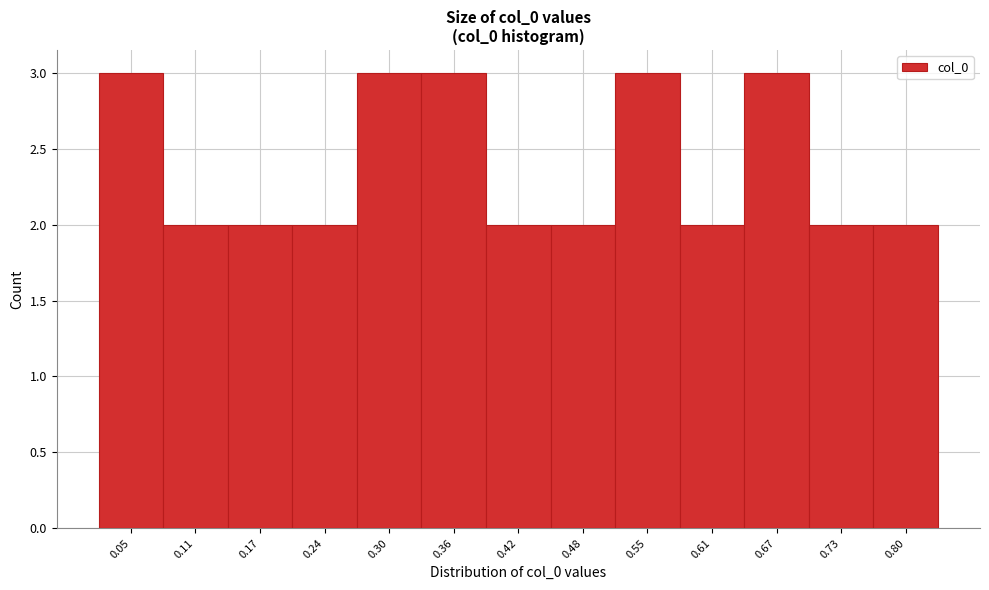

Reading right to left, extract all data points from this chart.

2	2	3	2	3	2	2	3	3	2	2	2	3